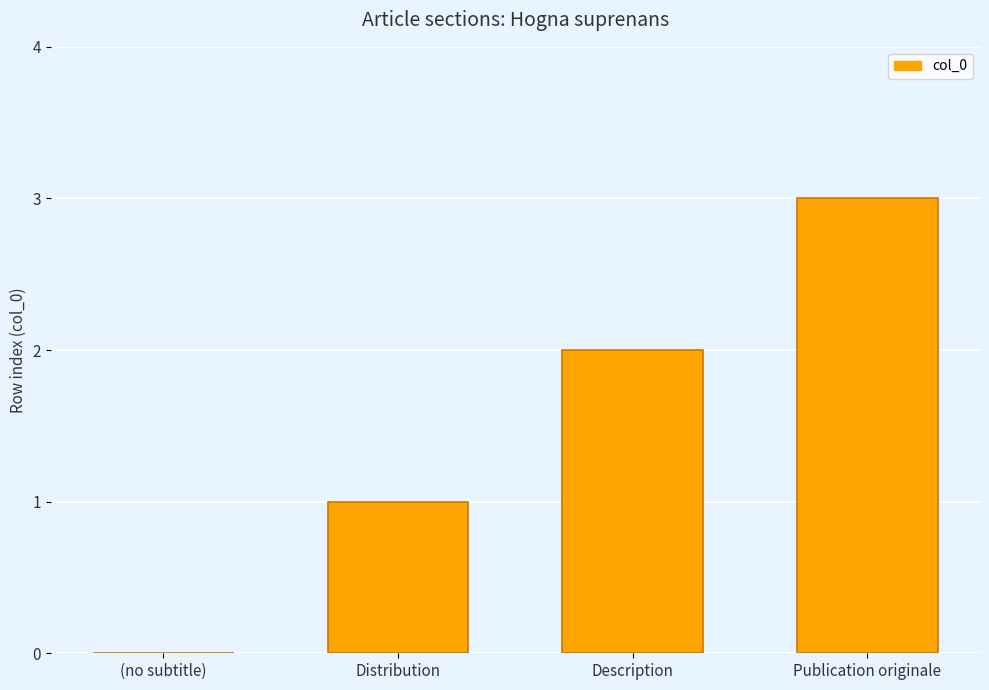

Is it true that the value at Description is 1?

False